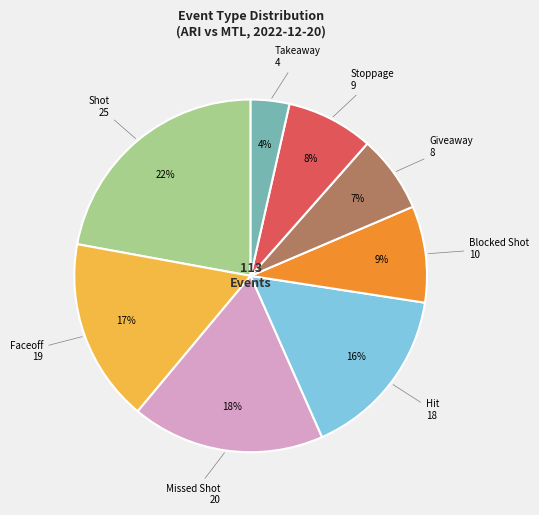

Does any single category account for the majority?

No